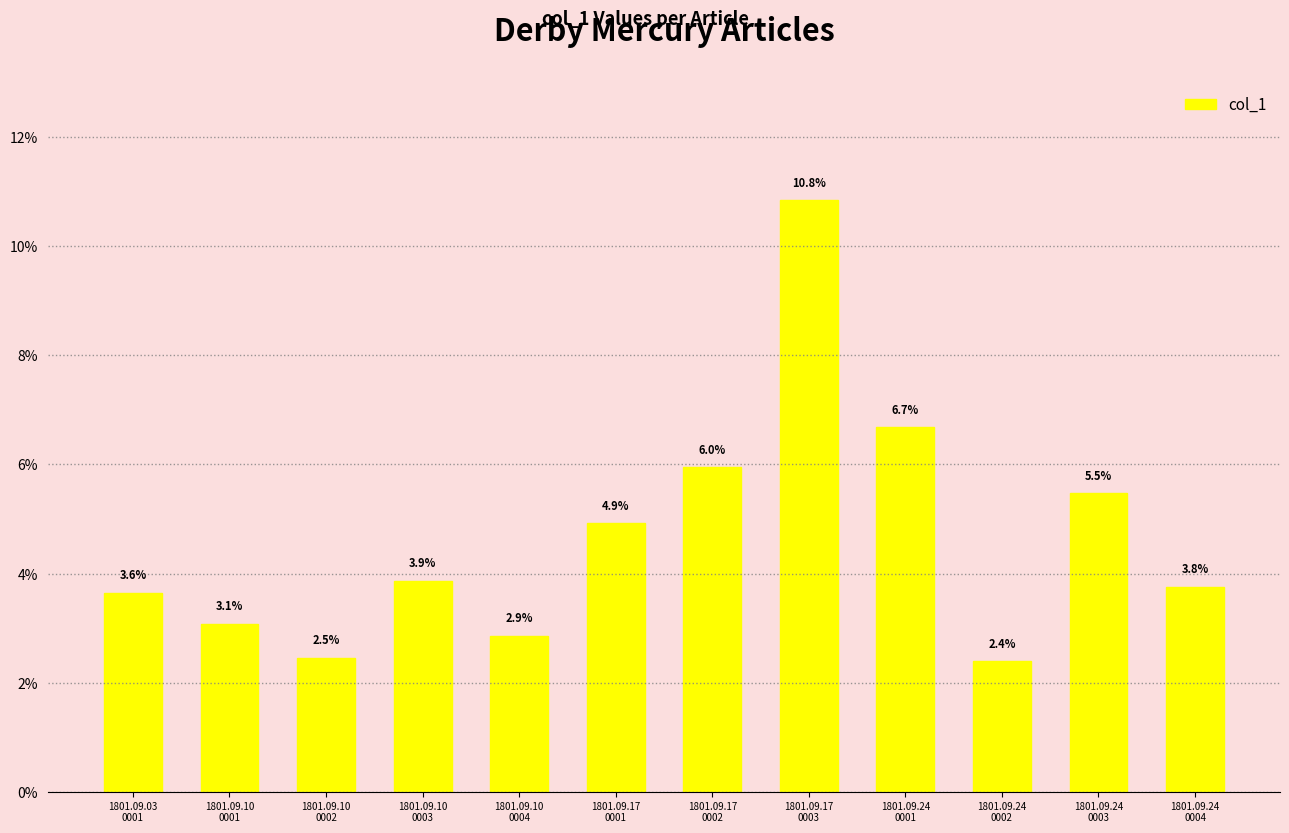

What is the maximum value shown in the chart?

0.1